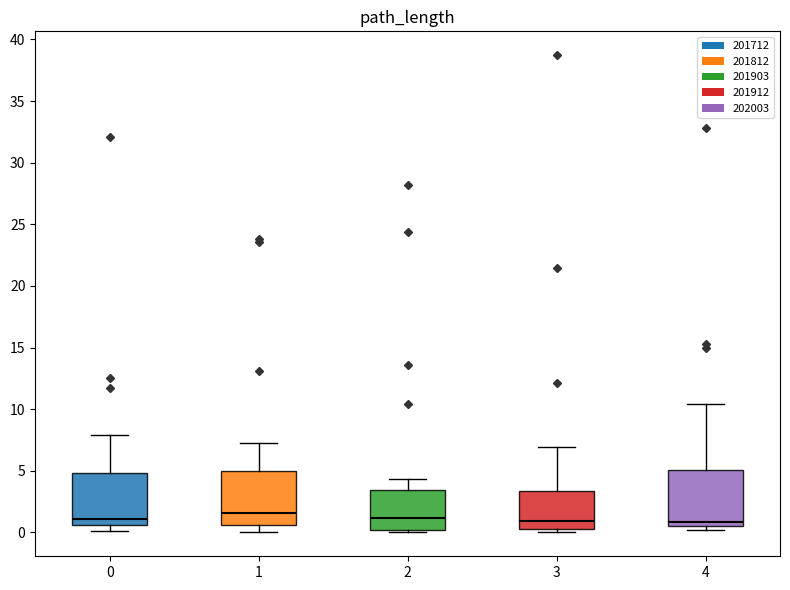

Reading left to right, transcribe this box plot: for each box, give where its median line is, the range the box spans, and where its two whiskers end, as read against the y-axis. The values are not printed on the chart, so give them approximately, as read against the axis.

0: median 1.0, box 0.5 to 5.0, whiskers 0.0 to 8.0
1: median 1.5, box 0.5 to 5.0, whiskers 0.0 to 7.5
2: median 1.0, box 0.0 to 3.5, whiskers 0.0 (just below the box's lower edge) to 4.5
3: median 1.0, box 0.5 to 3.5, whiskers 0.0 to 7.0
4: median 1.0, box 0.5 to 5.0, whiskers 0.0 to 10.5